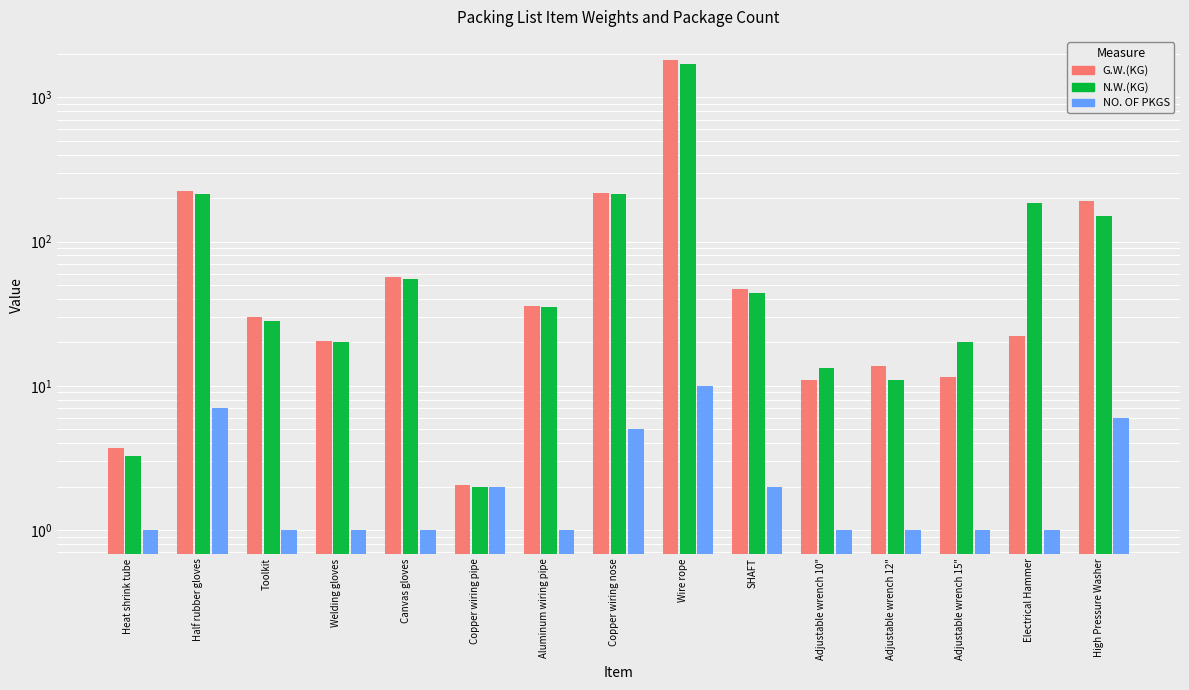

Between Welding gloves and Wire rope, which series saw the biggest shift?

G.W.(KG)